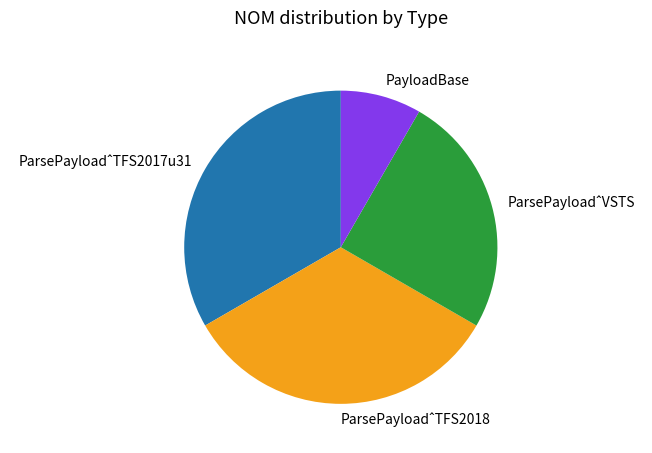

What is the smallest slice in the pie chart?

PayloadBase